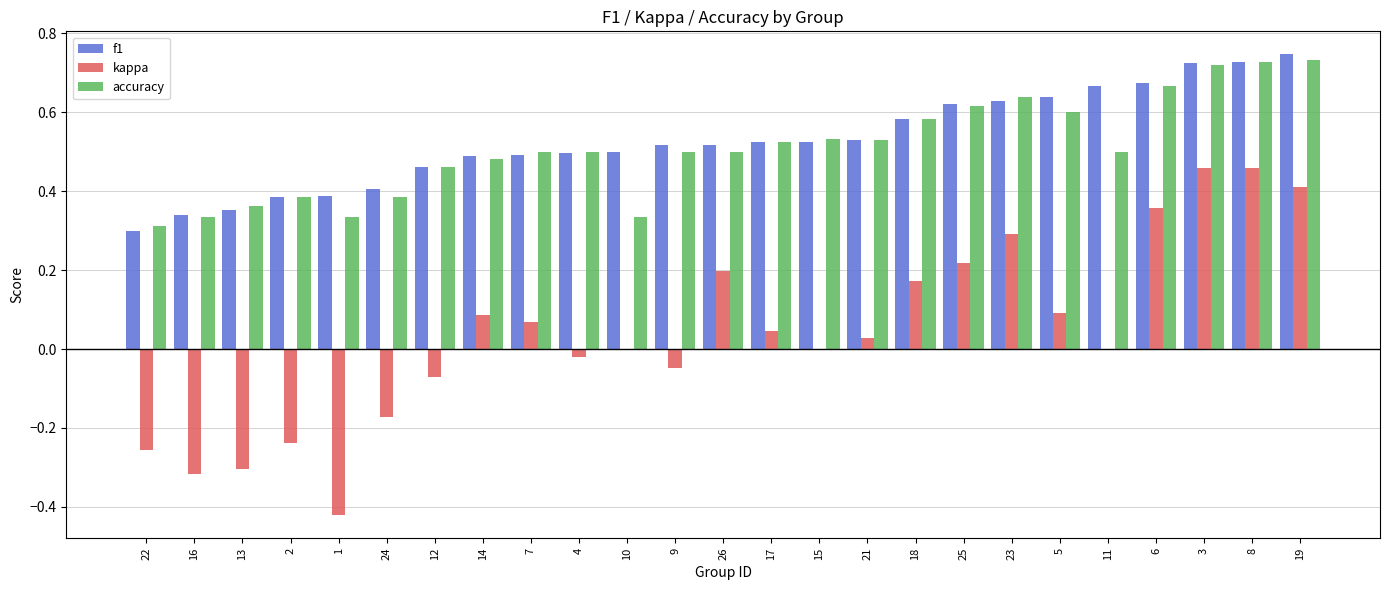

What is the sum of the accuracy values at 18 and 13?

0.9